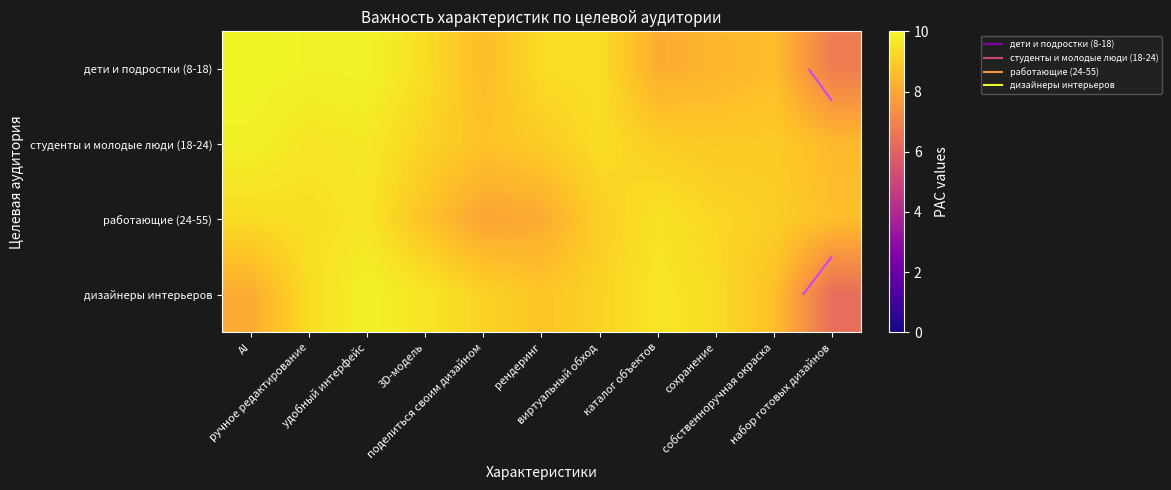

At which label does дизайнеры интерьеров reach its minimum?

набор готовых дизайнов